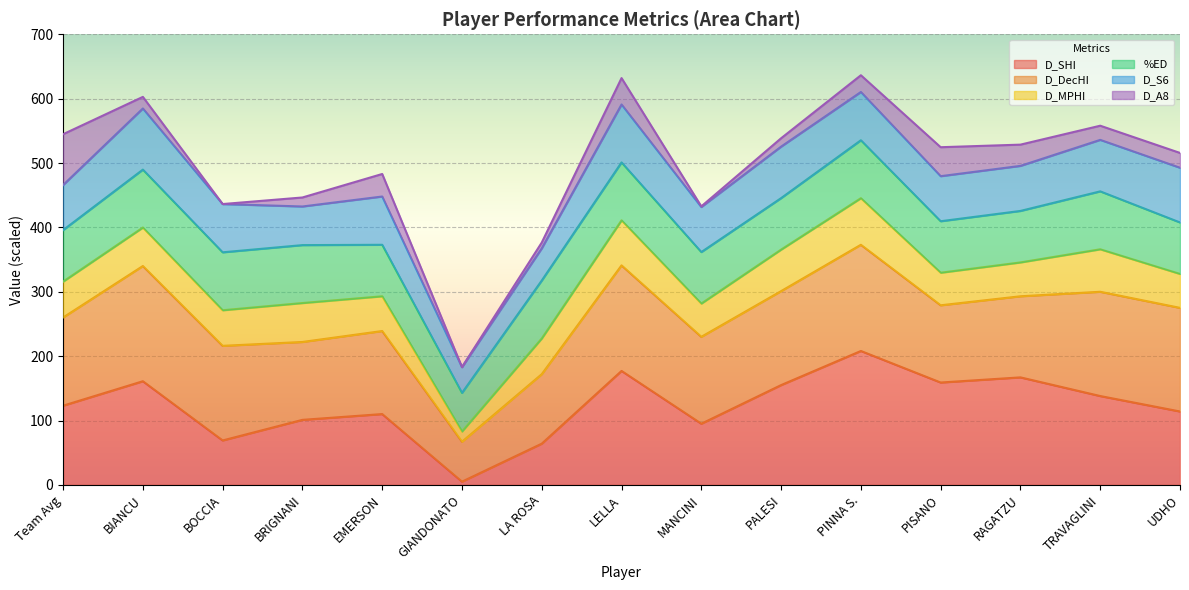

How many lines are shown in the chart?

6